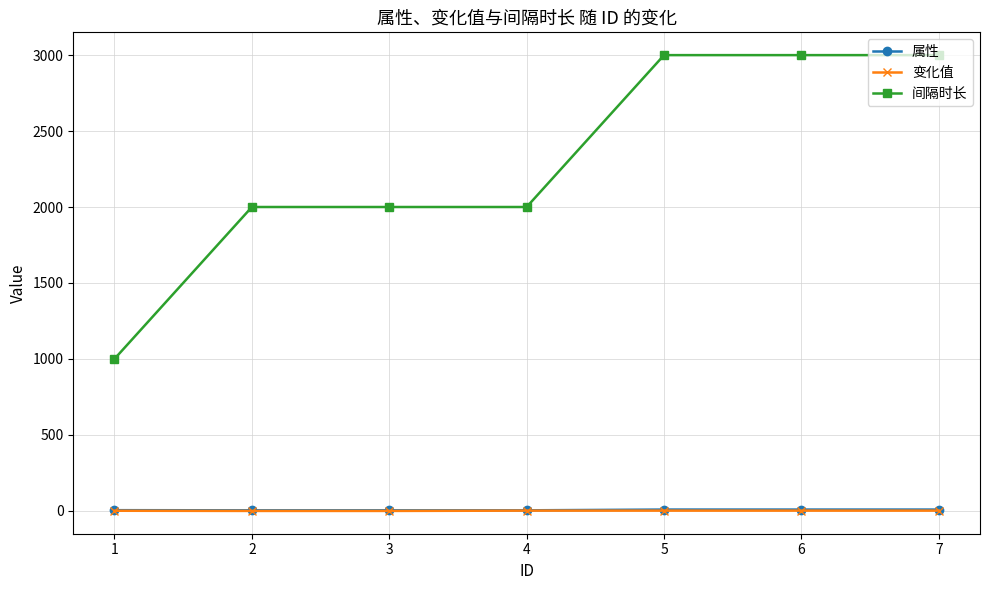

What is the maximum value for 属性?

8.0